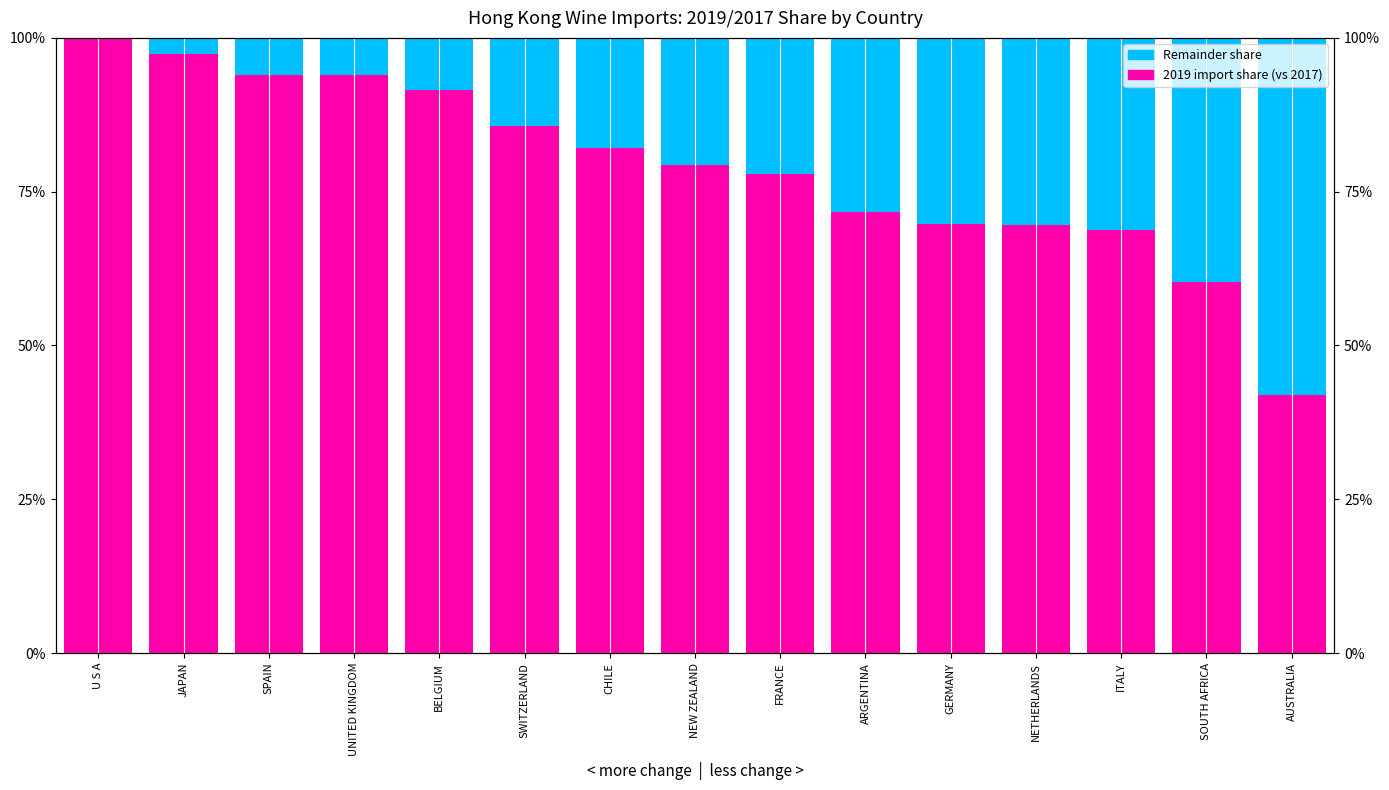

The Remainder share series shows 6.0 at SPAIN. True or false?

True